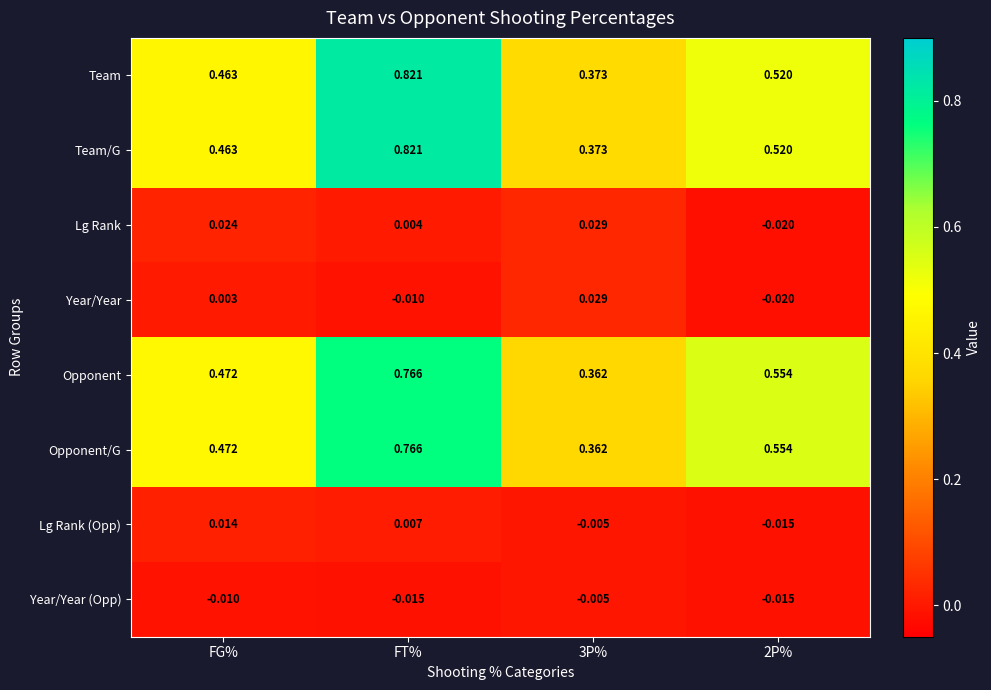

At which category does the chart reach its minimum across all series?

2P%